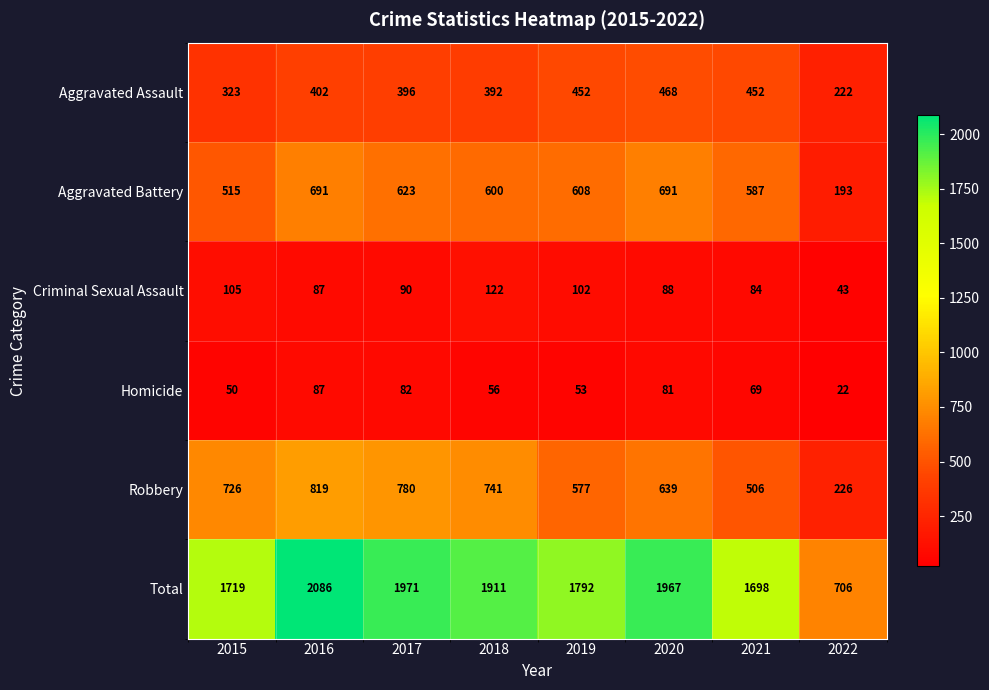

Is it true that Homicide equals 136 at 2017?

False